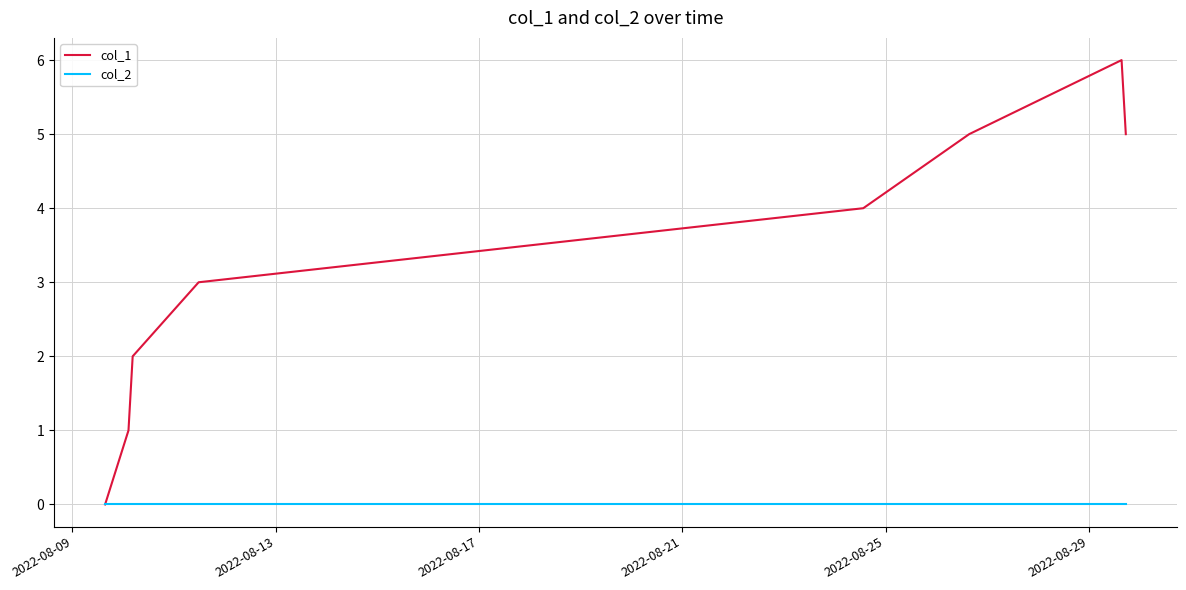

Which series has the largest total across all categories?

col_1